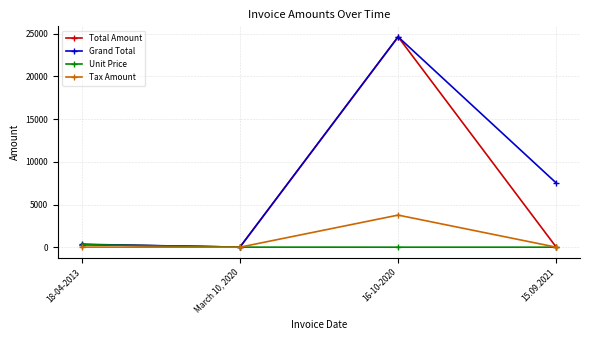

Between 18-04-2013 and 15.09.2021, which series saw the biggest shift?

Grand Total